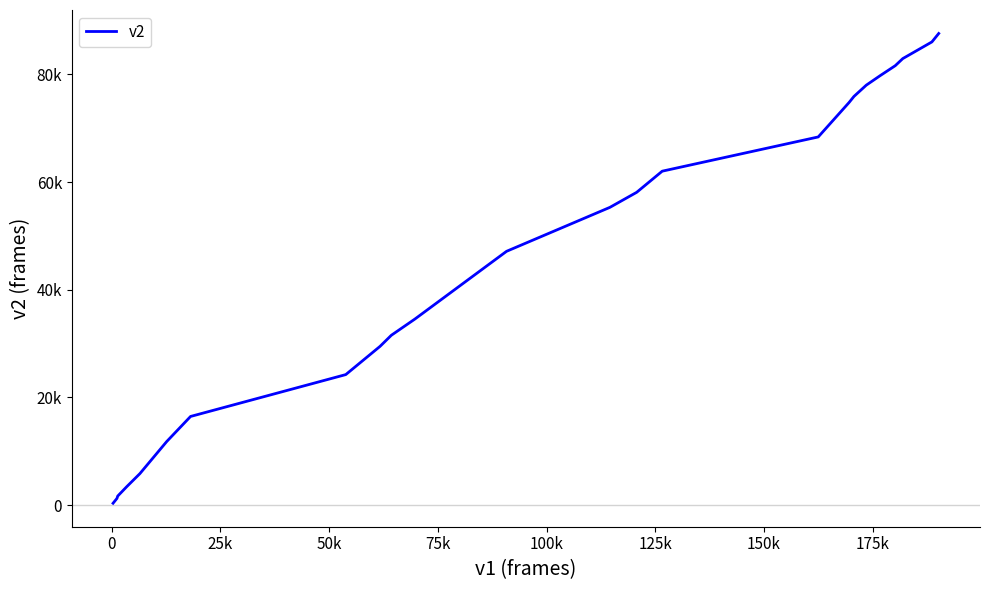

Reading right to left, transcribe all the data shown in this chart.

87616	86049	82955	81636	79780	79780	78017	75923	74788	68394	62032	58103	55315	47145	34552	31544	29478	24237	16459	16459	11804	7040	5836	3406	1665	1235	1195	1035	463	336